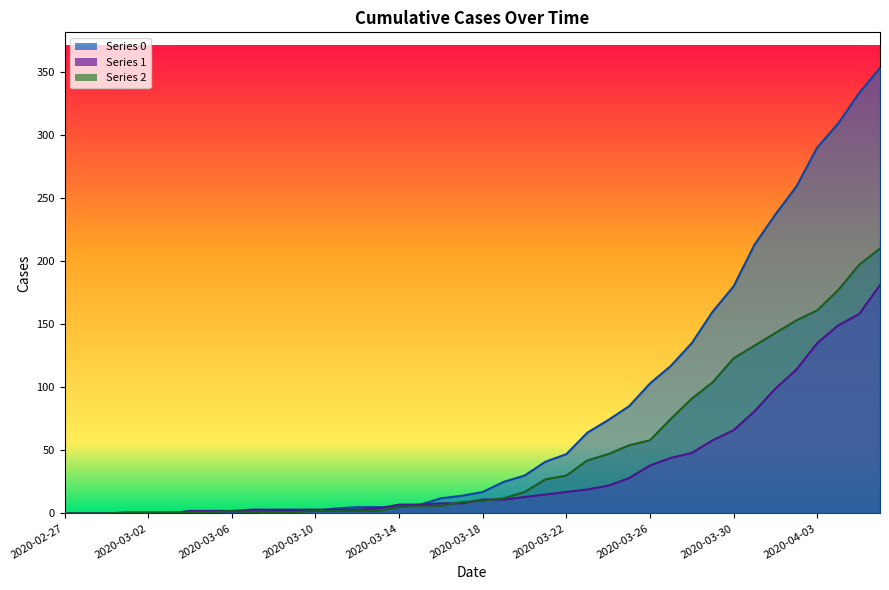

Rank the series by their average value, from lowest to highest.

1, 2, 0